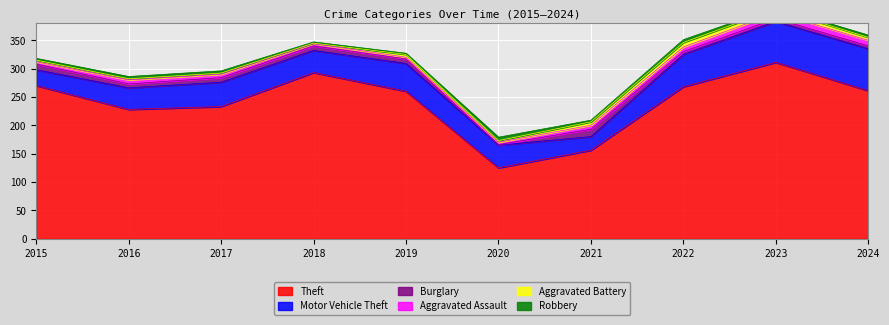

At which label does Motor Vehicle Theft reach its minimum?

2021